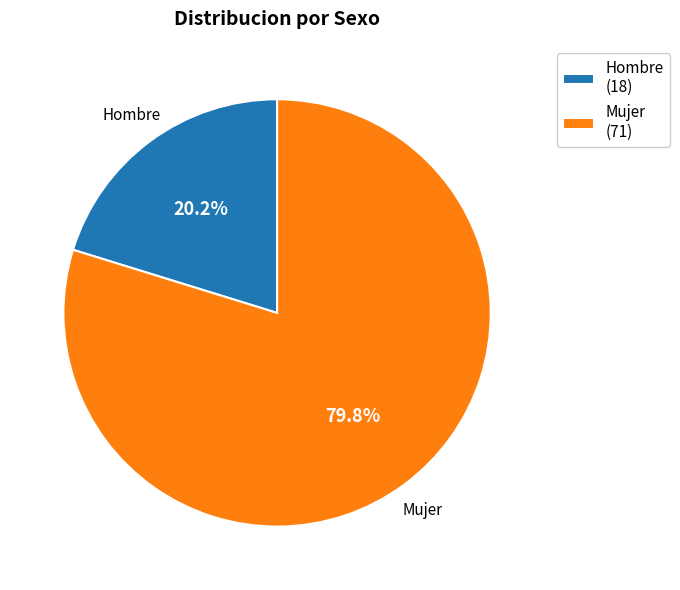

To the nearest percent, what portion does Hombre represent?

20%